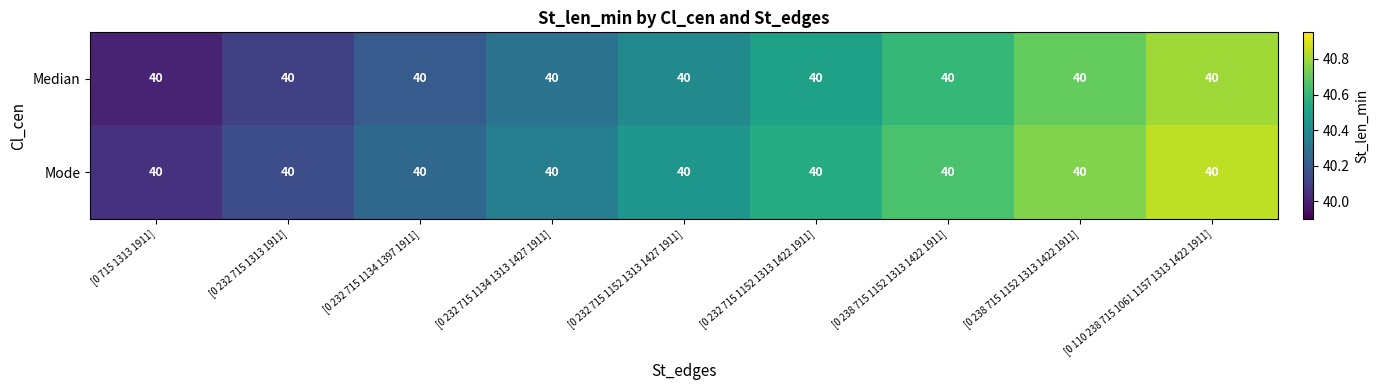

Reading left to right, what are all the values shown in this chart?

Median: [0 715 1313 1911]=40.0	[0 232 715 1313 1911]=40.0	[0 232 715 1134 1397 1911]=40.0	[0 232 715 1134 1313 1427 1911]=40.0	[0 232 715 1152 1313 1427 1911]=40.0	[0 232 715 1152 1313 1422 1911]=40.0	[0 238 715 1152 1313 1422 1911]=40.0	[0 238 715 1152 1313 1422 1911]=40.0	[0 110 238 715 1061 1157 1313 1422 1911]=40.0
Mode: [0 715 1313 1911]=40.0	[0 232 715 1313 1911]=40.0	[0 232 715 1134 1397 1911]=40.0	[0 232 715 1134 1313 1427 1911]=40.0	[0 232 715 1152 1313 1427 1911]=40.0	[0 232 715 1152 1313 1422 1911]=40.0	[0 238 715 1152 1313 1422 1911]=40.0	[0 238 715 1152 1313 1422 1911]=40.0	[0 110 238 715 1061 1157 1313 1422 1911]=40.0